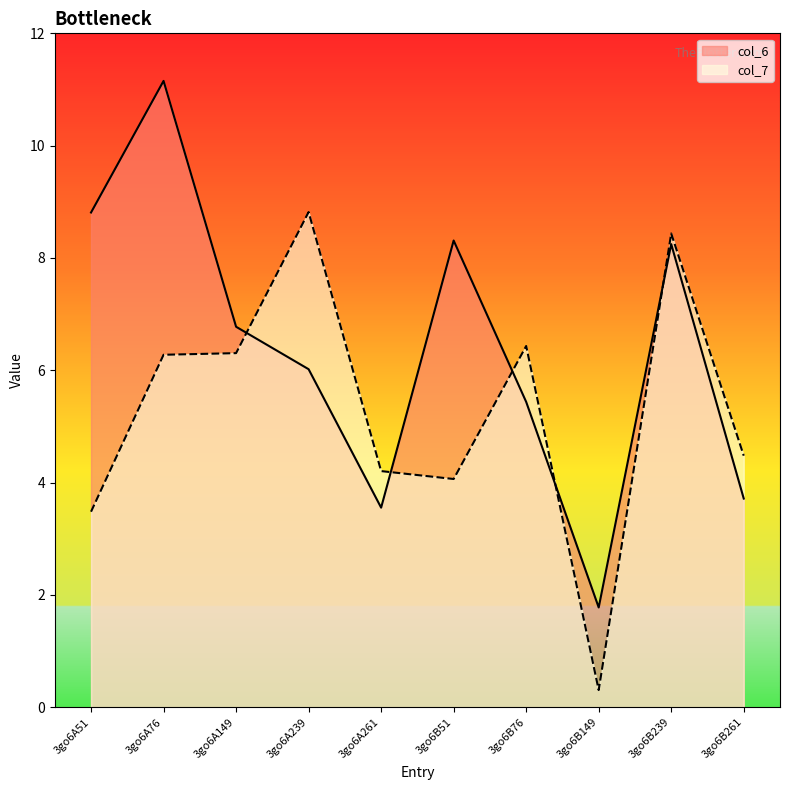

Reading left to right, list all the values displayed in this chart.

col_6: 8.8	11.2	6.8	6.0	3.6	8.3	5.4	1.8	8.2	3.7
col_7: 3.5	6.3	6.3	8.8	4.2	4.1	6.4	0.3	8.4	4.5